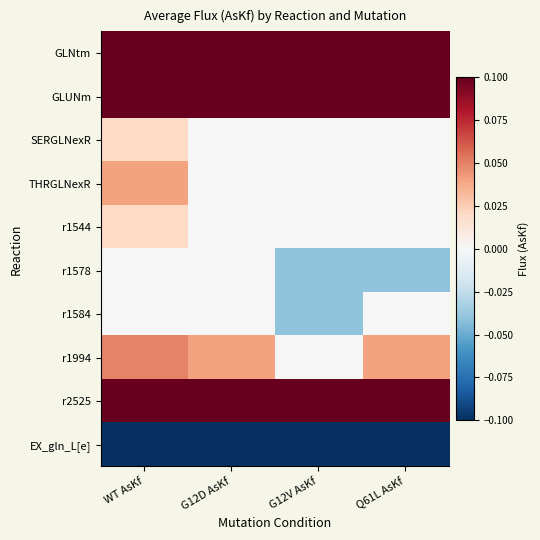

Between Q61L AsKf and G12V AsKf, which is larger?

G12V AsKf